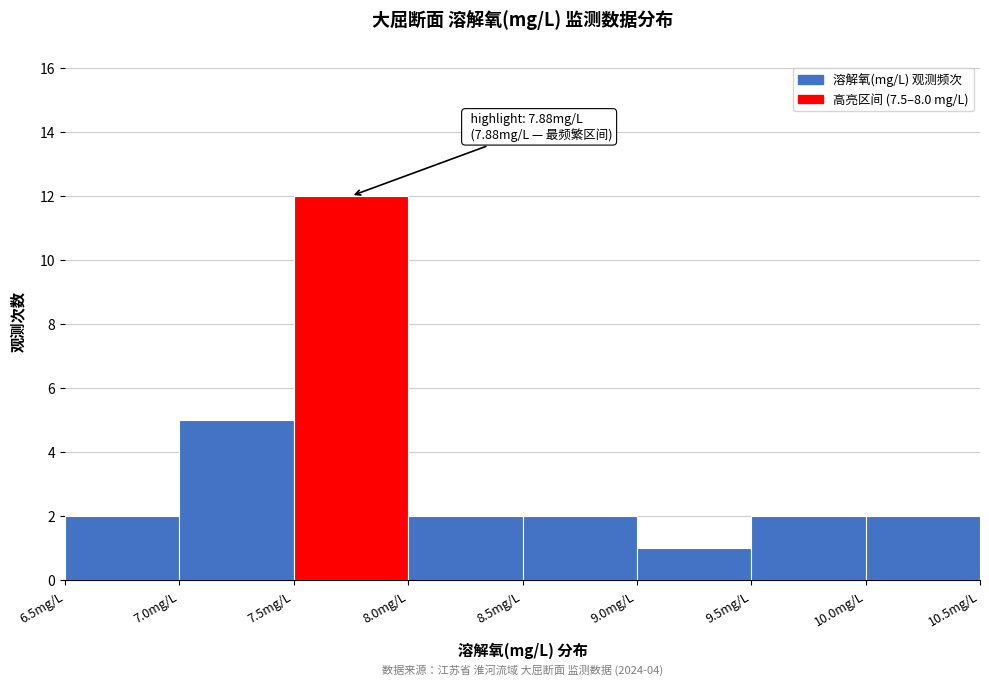

Over which range of the x-axis is the bar tallest?

7.5 to 8.0